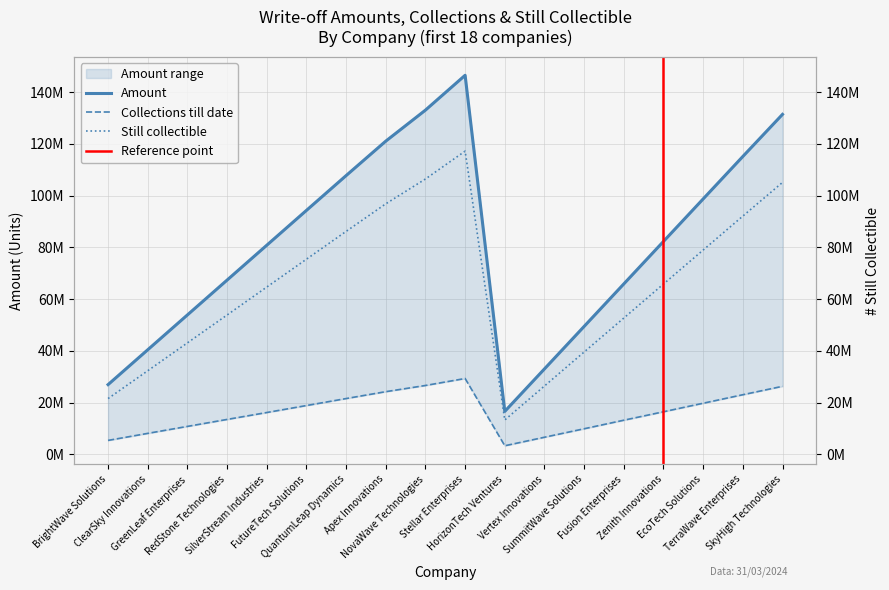

What is the sum of all Amount values?

1464880032.0